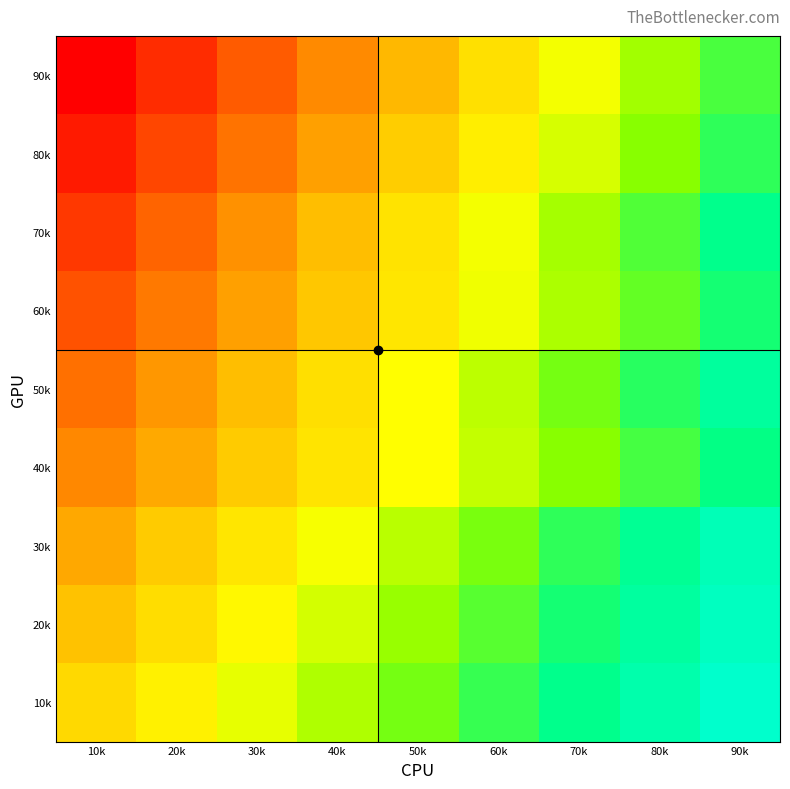

Reading left to right, what are all the values shown in this chart?

90k: 10k=0.0	20k=0.1	30k=0.2	40k=0.3	50k=0.4	60k=0.5	70k=0.6	80k=0.7	90k=0.8
80k: 10k=0.1	20k=0.2	30k=0.2	40k=0.3	50k=0.4	60k=0.5	70k=0.6	80k=0.7	90k=0.8
70k: 10k=0.1	20k=0.2	30k=0.3	40k=0.4	50k=0.5	60k=0.6	70k=0.7	80k=0.8	90k=0.9
60k: 10k=0.2	20k=0.3	30k=0.3	40k=0.4	50k=0.5	60k=0.6	70k=0.7	80k=0.8	90k=0.8
50k: 10k=0.2	20k=0.3	30k=0.4	40k=0.5	50k=0.6	60k=0.7	70k=0.7	80k=0.8	90k=0.9
40k: 10k=0.3	20k=0.4	30k=0.4	40k=0.5	50k=0.6	60k=0.6	70k=0.7	80k=0.8	90k=0.9
30k: 10k=0.4	20k=0.4	30k=0.5	40k=0.6	50k=0.7	60k=0.7	70k=0.8	80k=0.9	90k=1.0
20k: 10k=0.4	20k=0.5	30k=0.6	40k=0.6	50k=0.7	60k=0.8	70k=0.8	80k=0.9	90k=1.0
10k: 10k=0.5	20k=0.5	30k=0.6	40k=0.7	50k=0.7	60k=0.8	70k=0.9	80k=0.9	90k=1.0